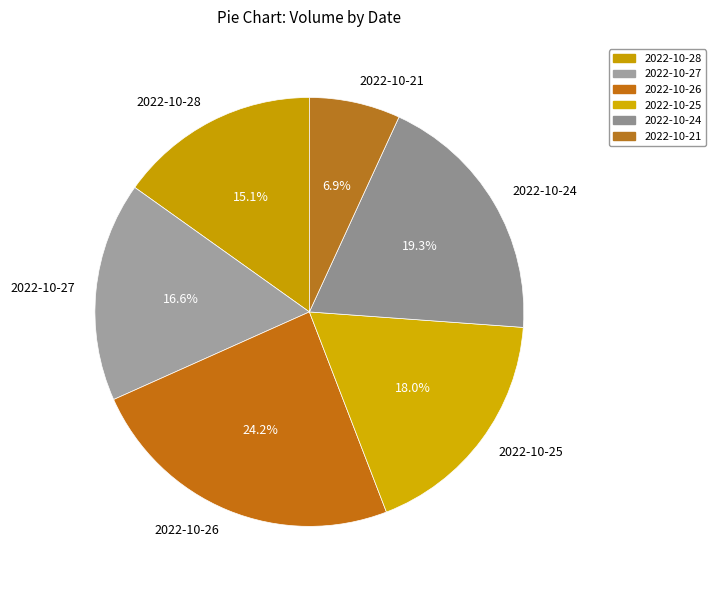

Count the number of slices in the pie.

6